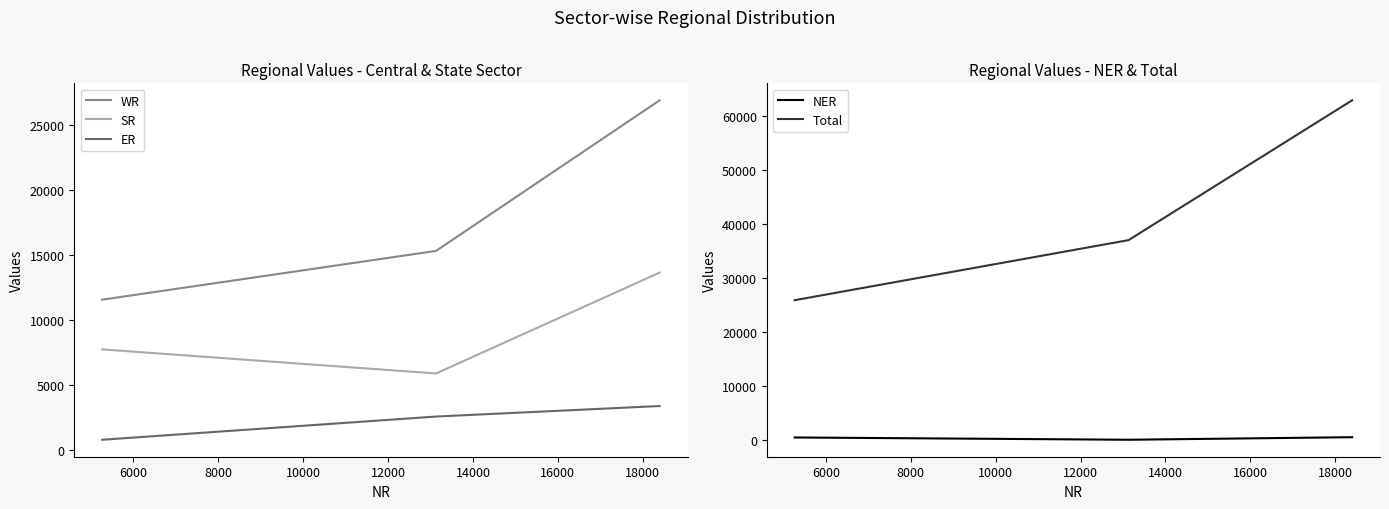

What is the value of the SR point at the 3rd from the left?

13672